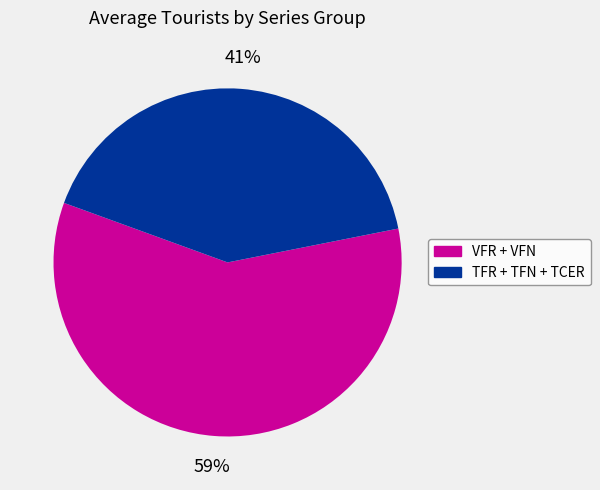

To the nearest percent, what is the average slice percentage?

50%